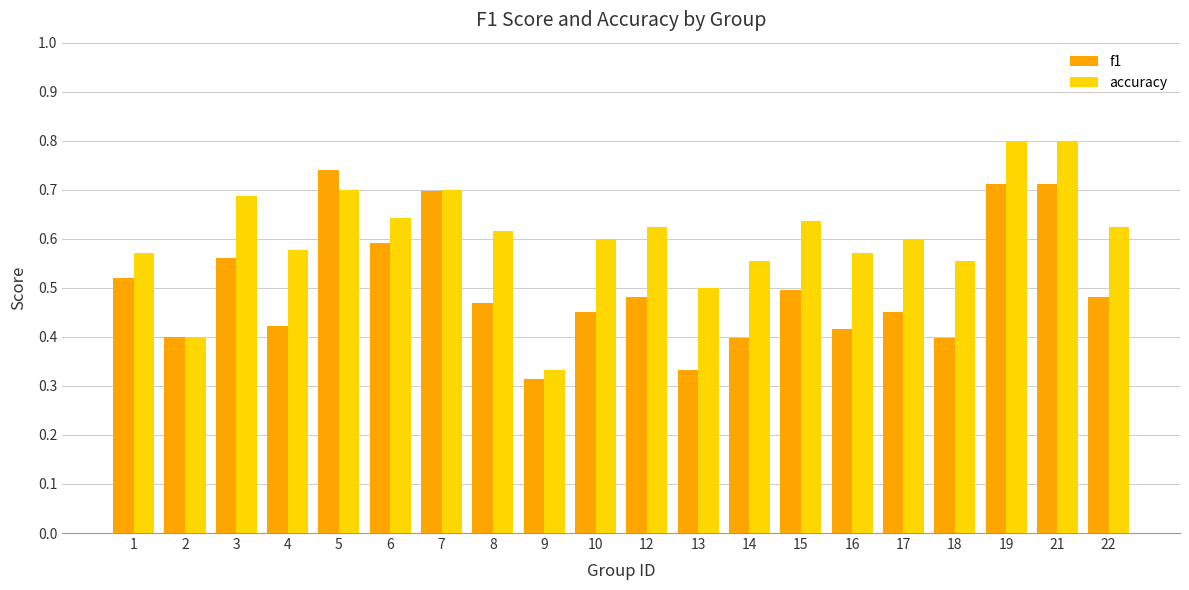

What is the greatest value displayed?

0.8